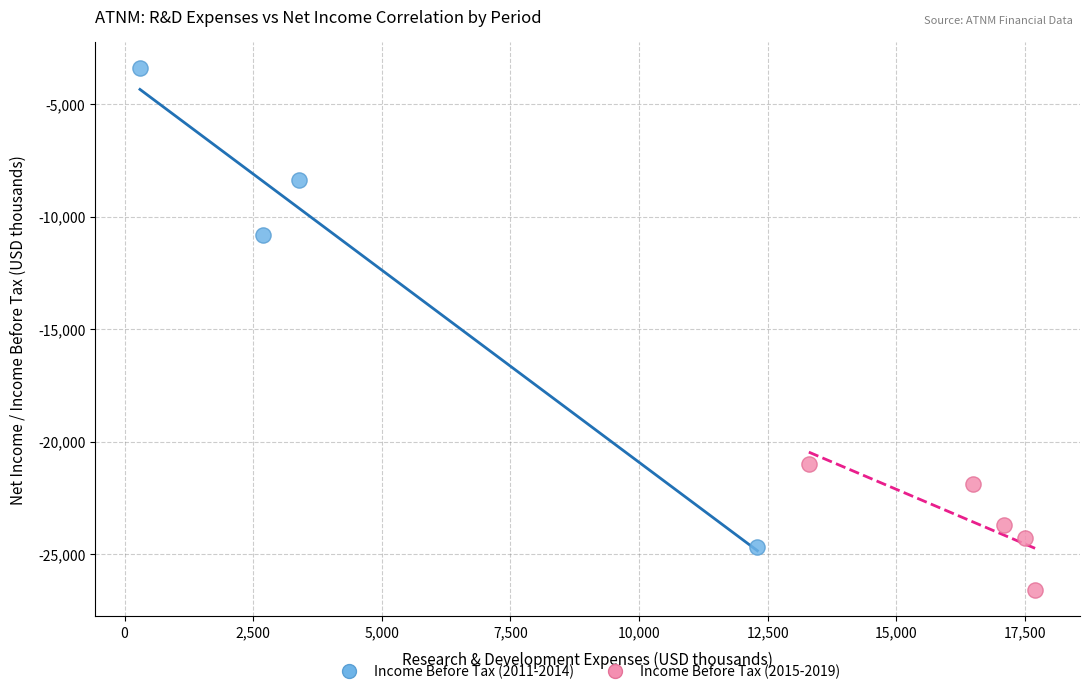

Which series reaches the maximum Y coordinate?

Income Before Tax (2011-2014)